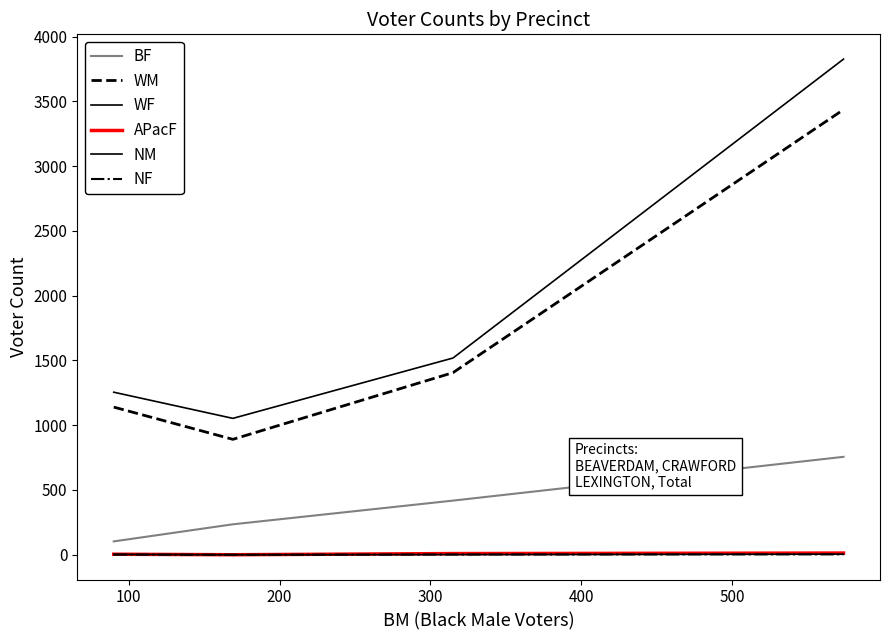

True or false: NM and BF intersect in this chart.

False